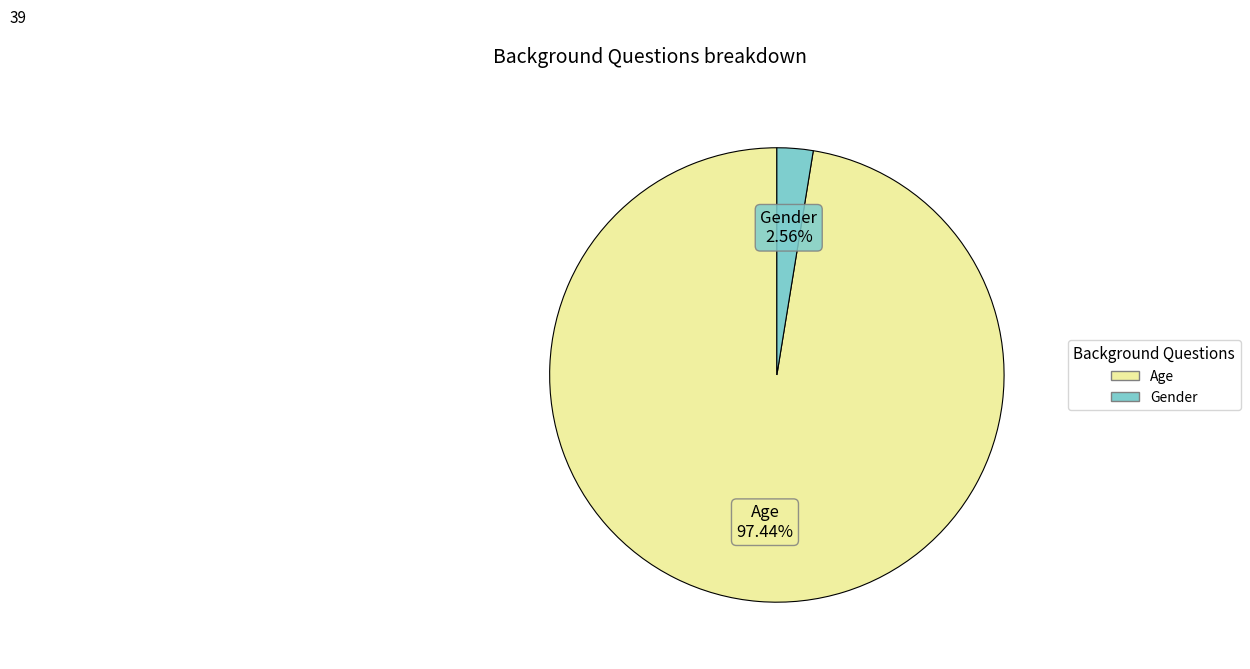

What is the largest slice in the pie chart?

Age